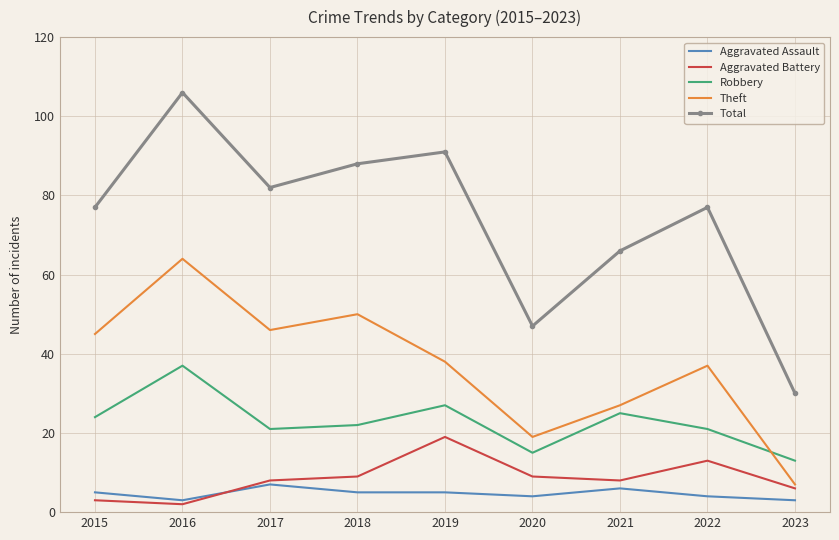

Which category has the highest value in the Theft series?

2016